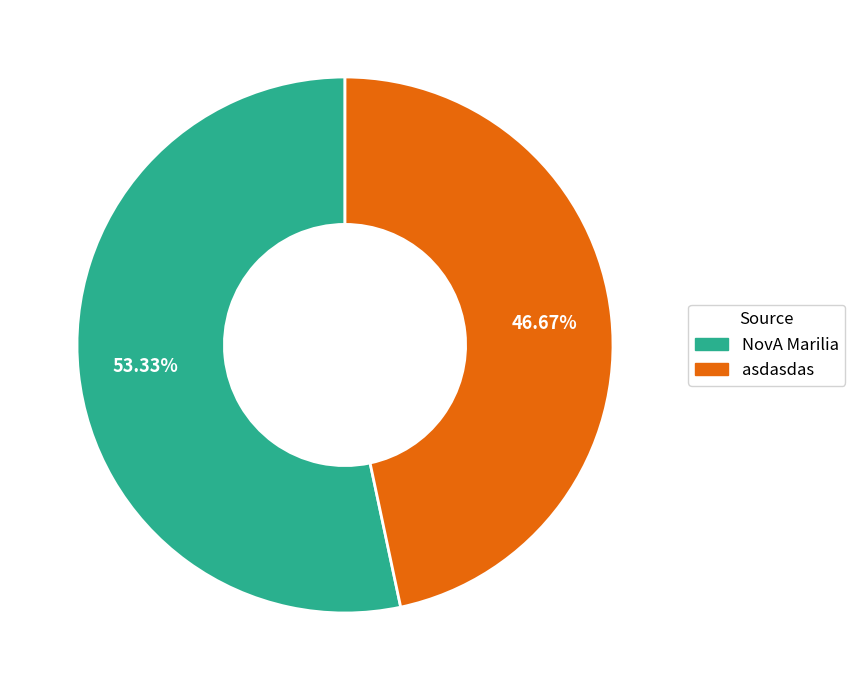

Rank the categories by value from lowest to highest.

asdasdas, NovA Marilia